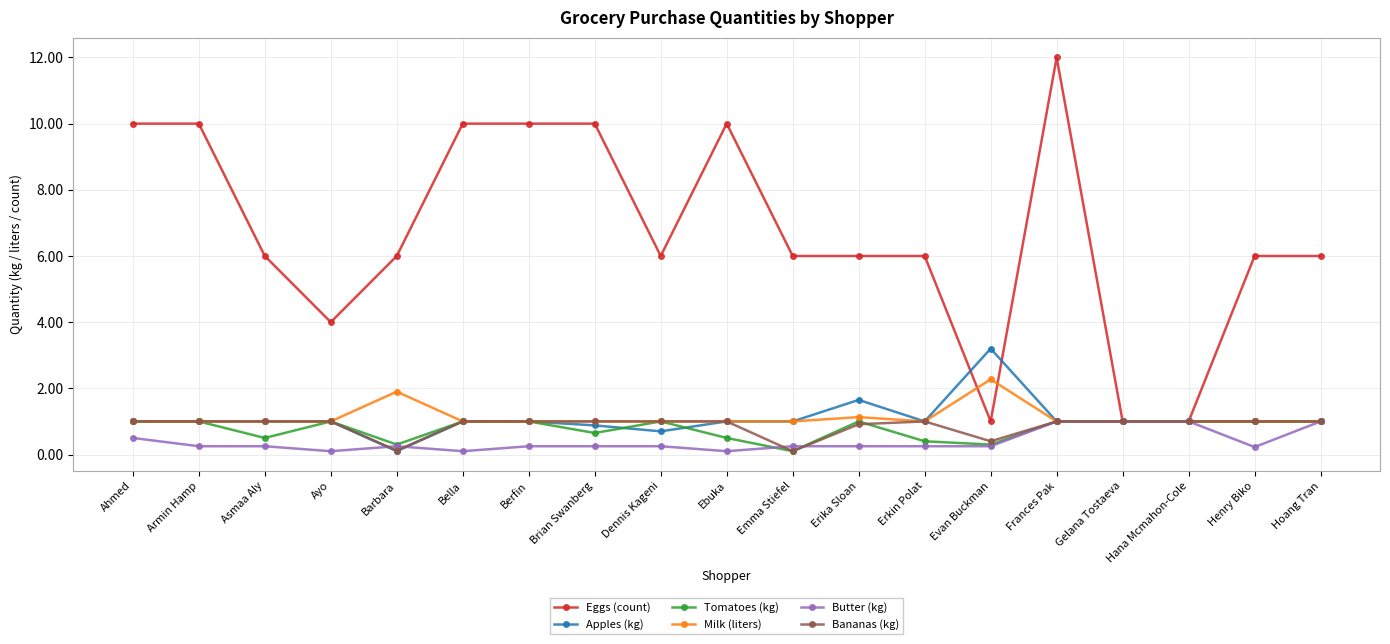

What is the label of the 8th point from the left?

Brian Swanberg